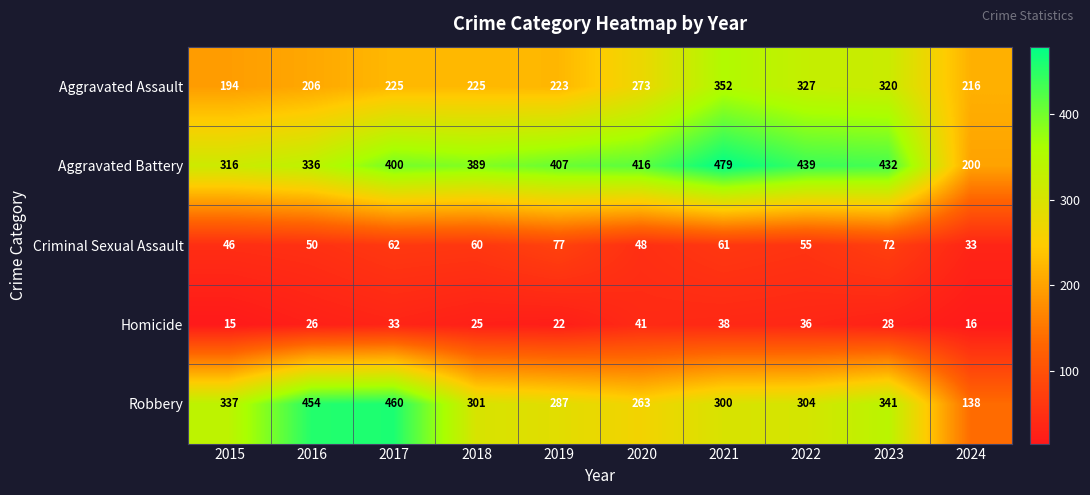

The value of Homicide at 2018 is 13. True or false?

False